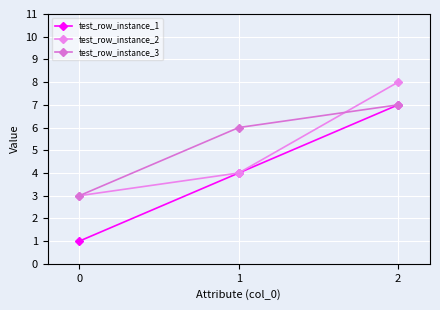

The test_row_instance_1 series shows 1 at 0. True or false?

True